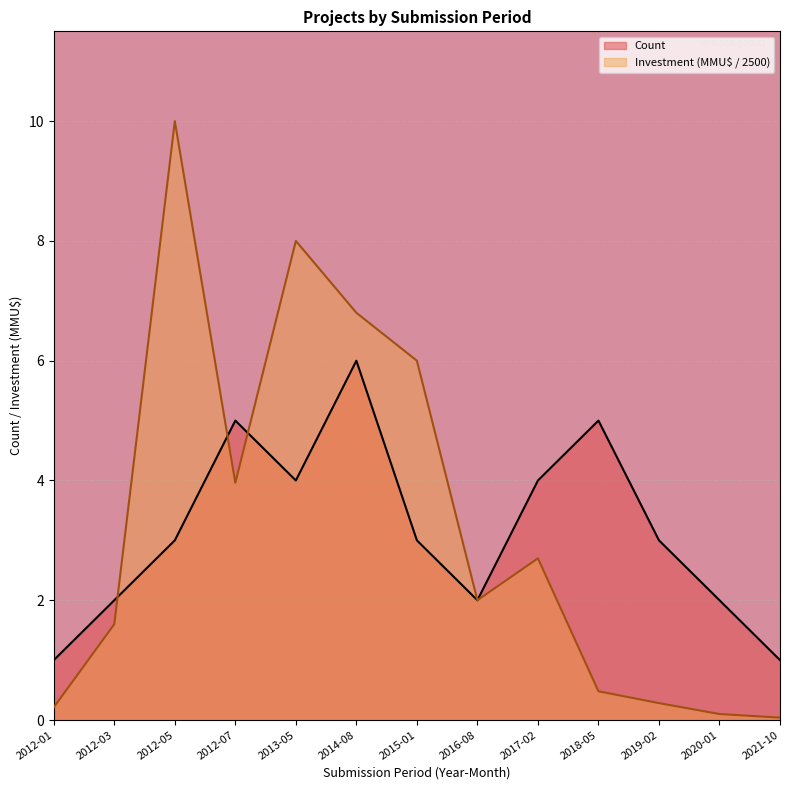

At which category is the sum across all series the highest?

2012-05